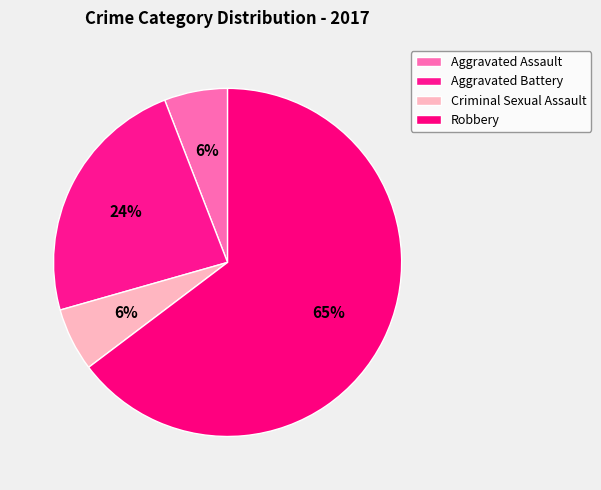

What is the ratio of the value at Criminal Sexual Assault to the value at Aggravated Assault?

1.0